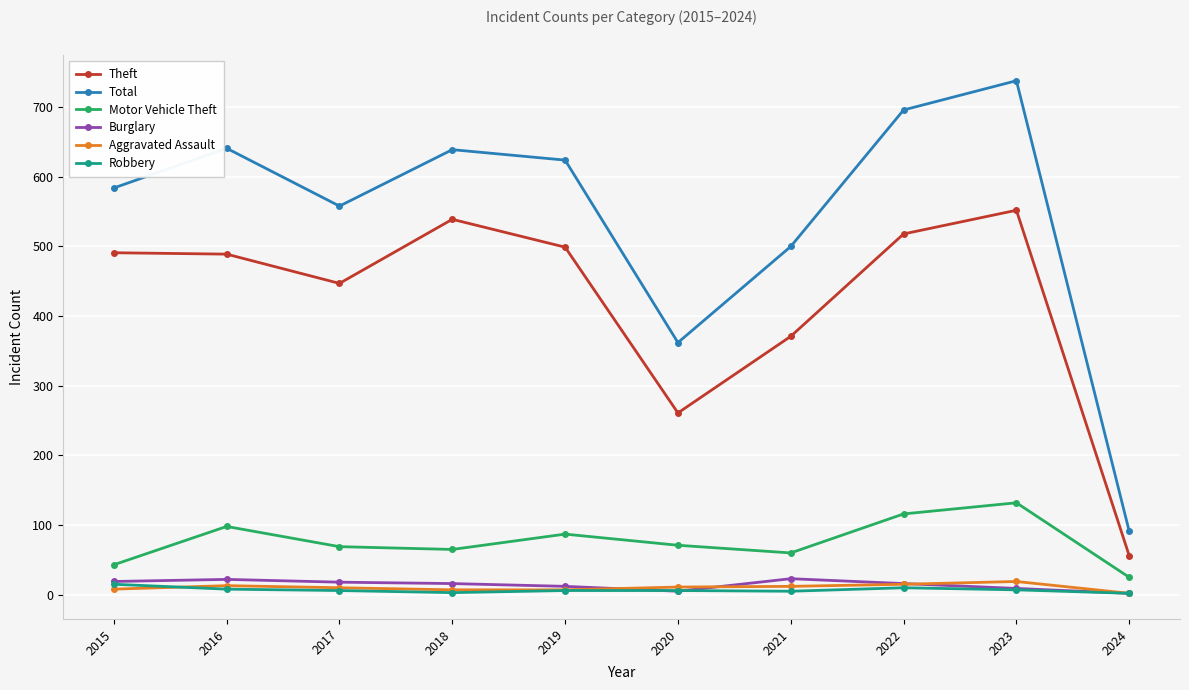

Is it true that Total equals 377 at 2016?

False